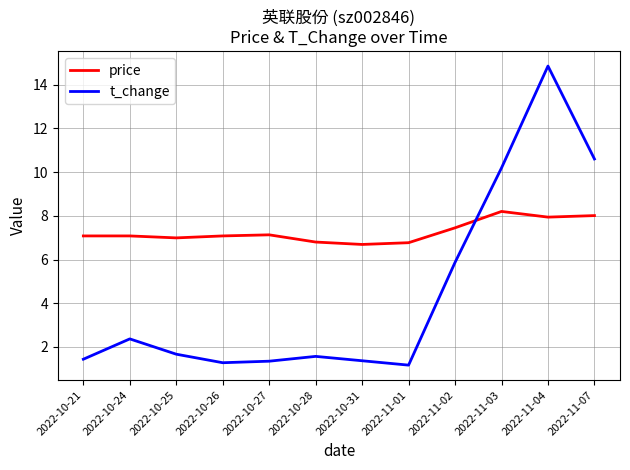

Rank the series at 2022-10-25 from lowest to highest value.

t_change, price